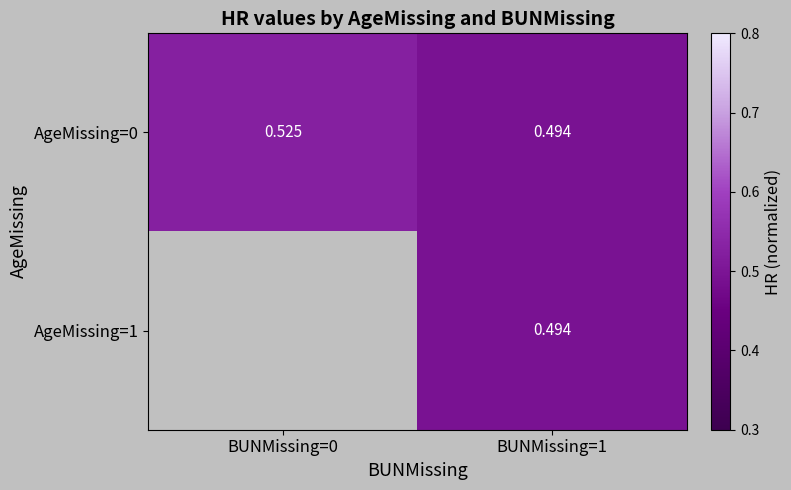

At which category is the sum across all series the highest?

BUNMissing=1